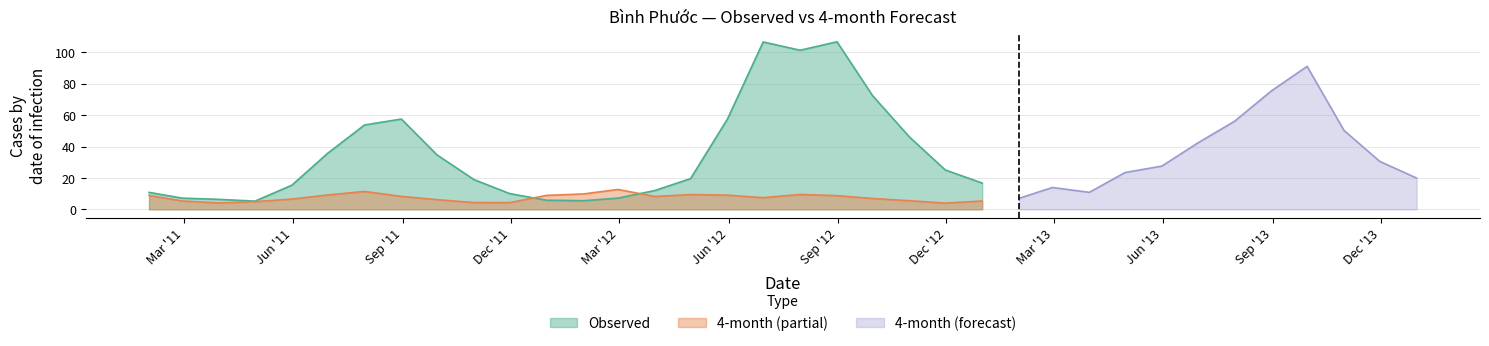

What is the greatest value displayed?

106.7